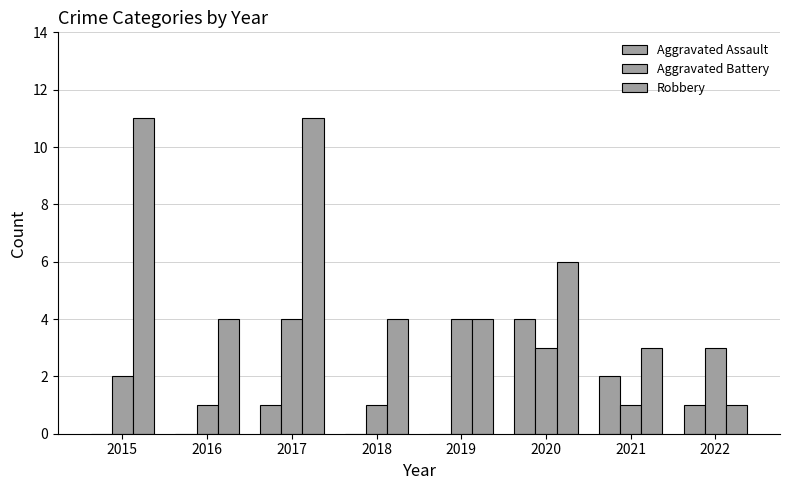

Does the chart contain stacked bars?

No